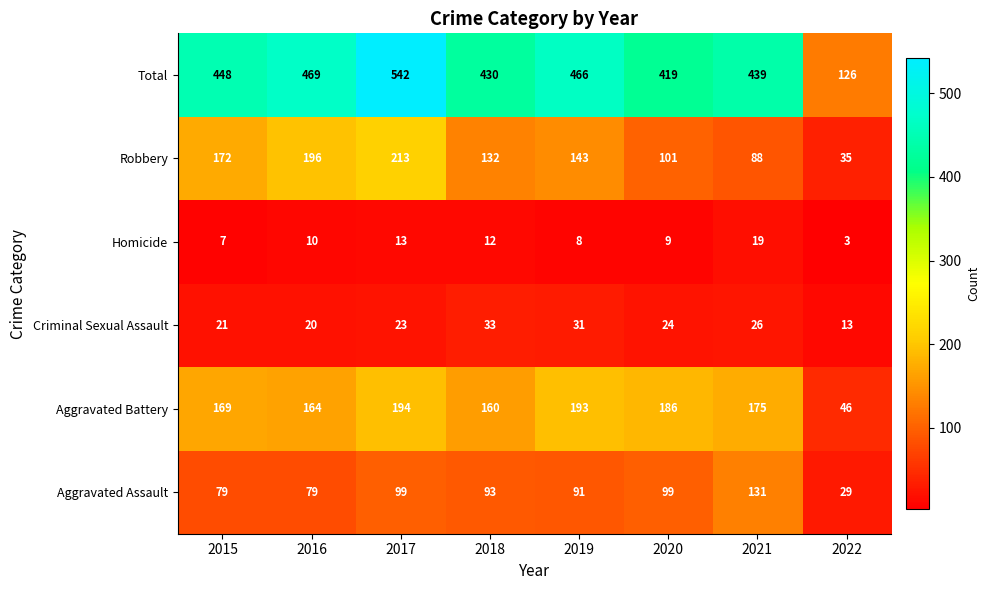

What is the highest value of the Robbery series?

213